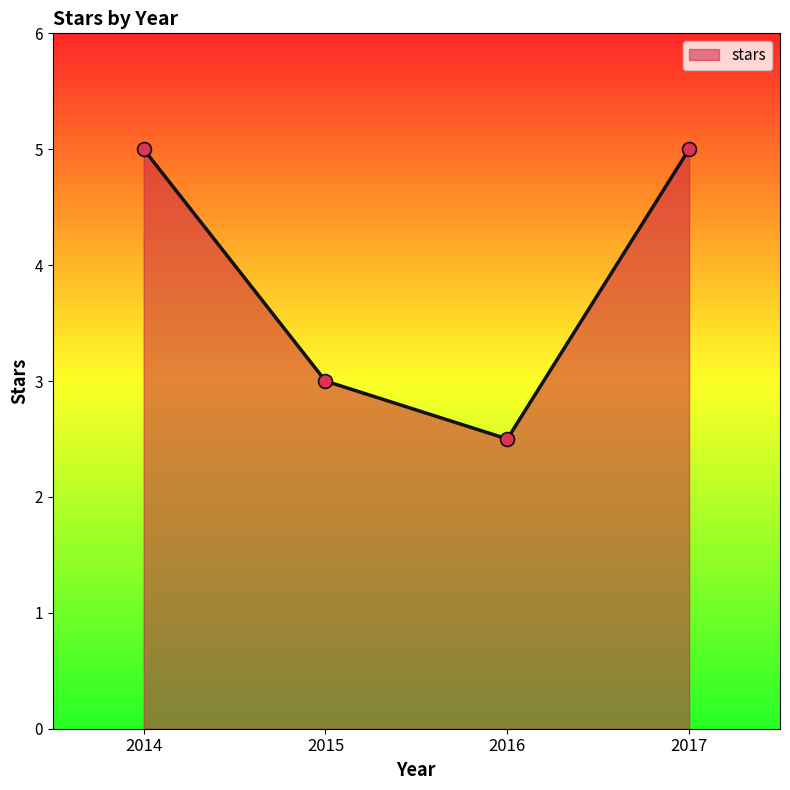

What is the change in value from 2016 to 2017?

+2.5